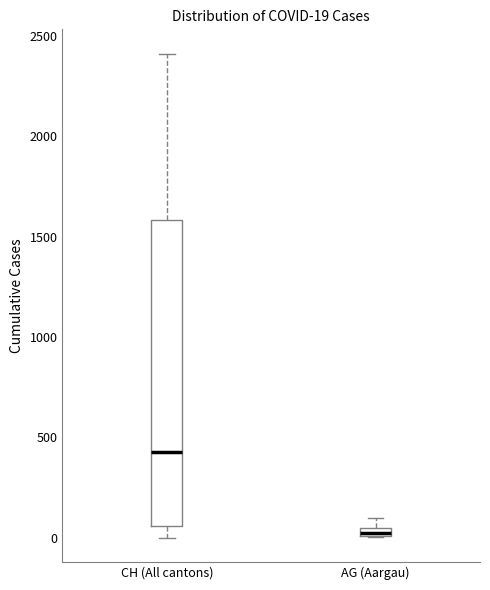

Comparing the boxes themselves (not the whiskers), which one is the tallest?

CH (All cantons)